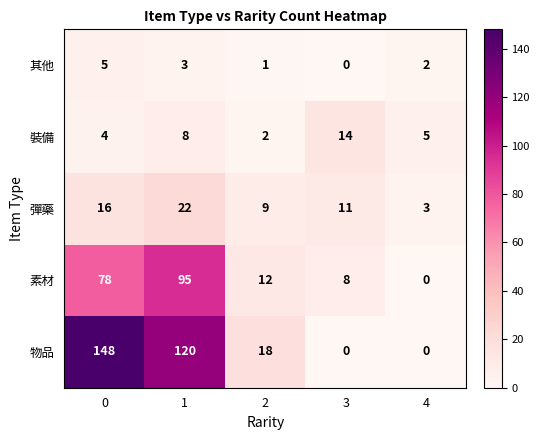

What is the greatest value displayed?

148